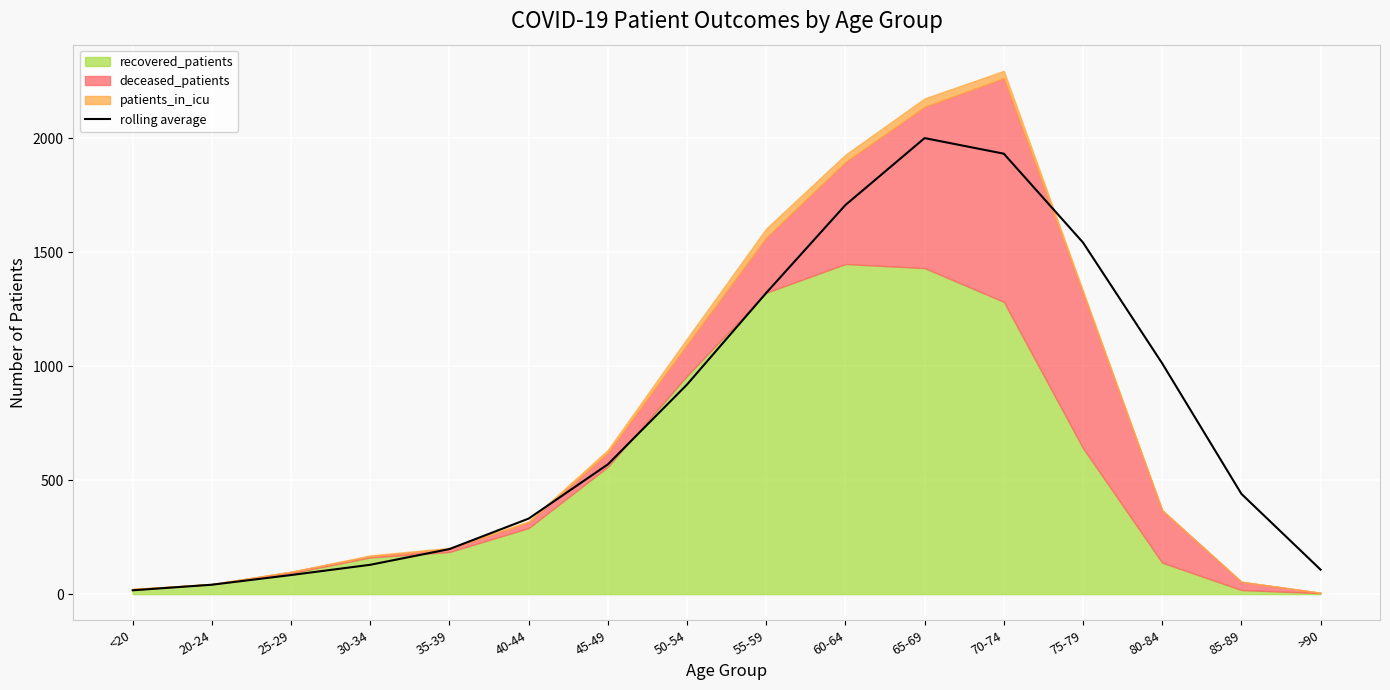

Where does the data first go above 569?

45-49